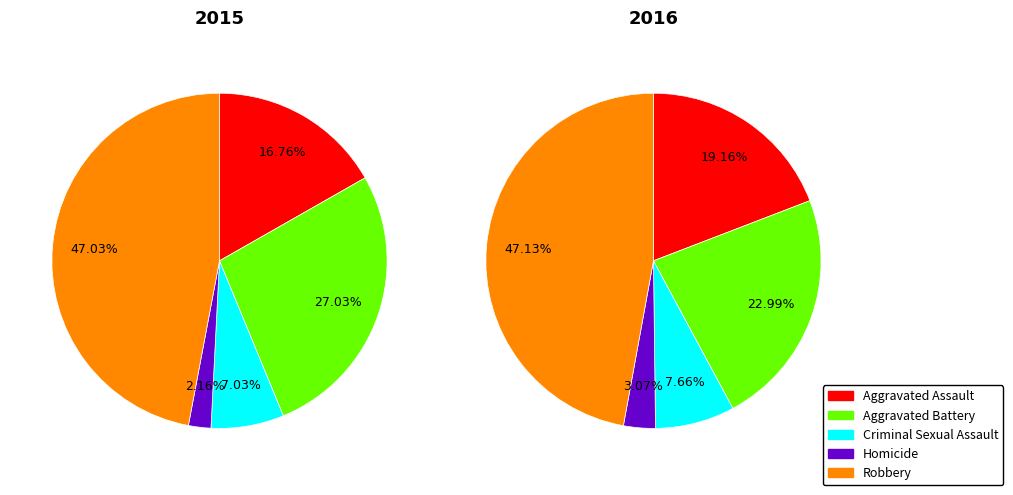

Is there any slice that represents more than half of the pie?

No